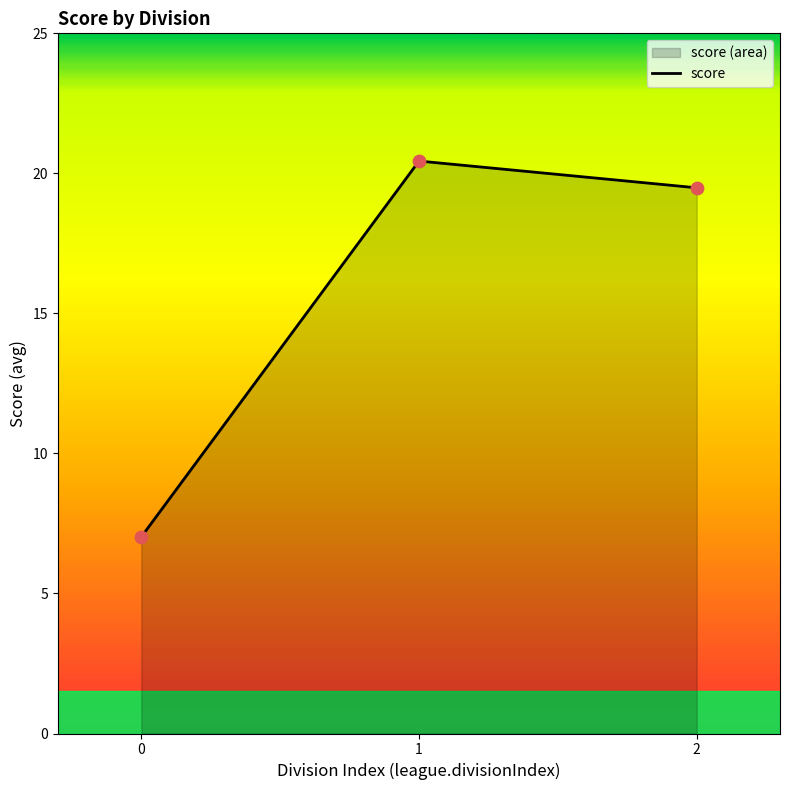

What is the change in value from 0 to 1?

+13.4